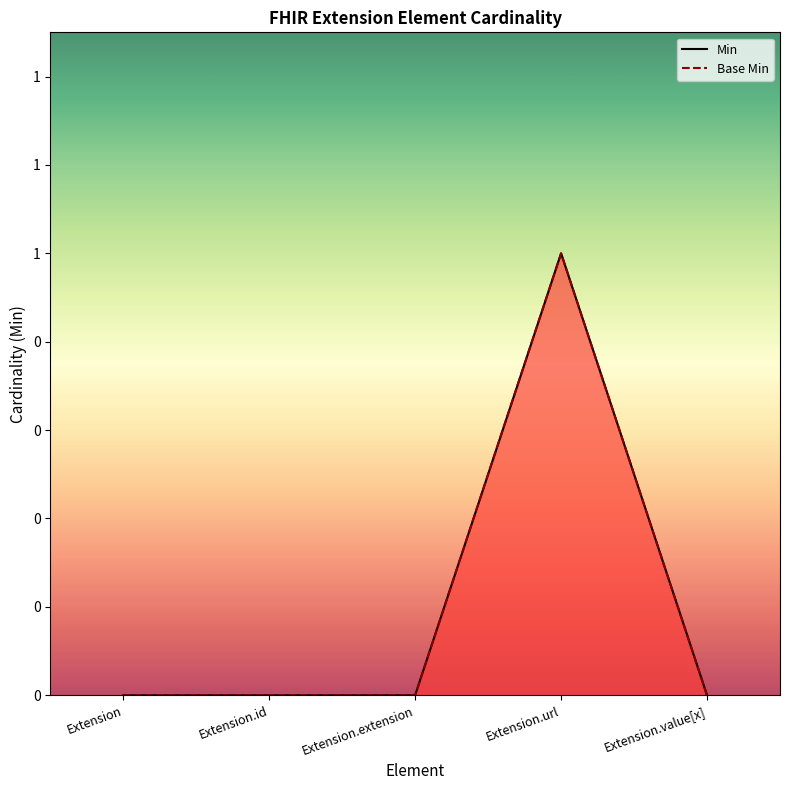

True or false: Base Min has a value of 1 at Extension.url.

True